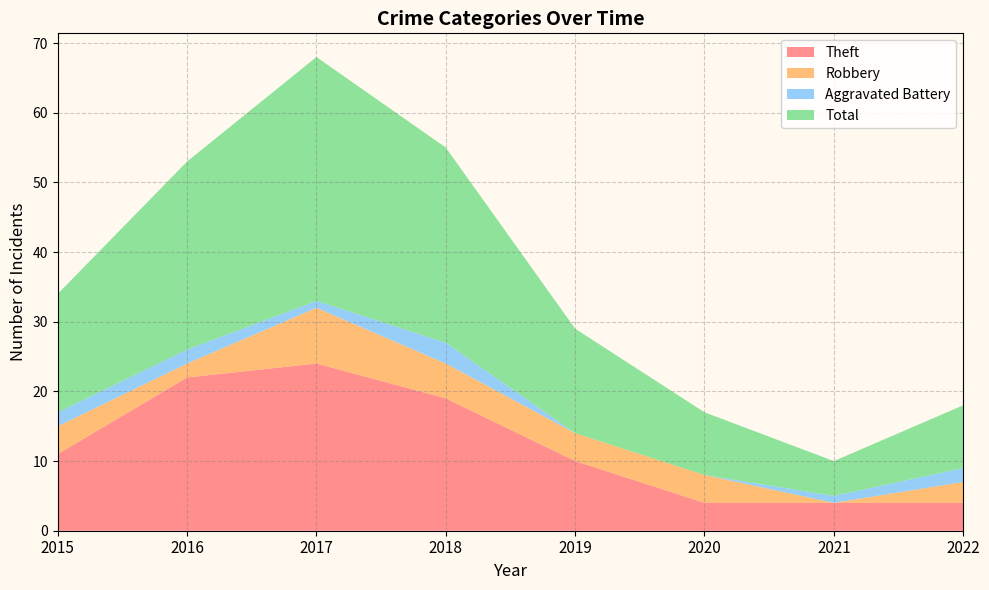

Reading left to right, transcribe all the data shown in this chart.

Theft: 2015=11	2016=22	2017=24	2018=19	2019=10	2020=4	2021=4	2022=4
Robbery: 2015=4	2016=2	2017=8	2018=5	2019=4	2020=4	2021=0	2022=3
Aggravated Battery: 2015=2	2016=2	2017=1	2018=3	2019=0	2020=0	2021=1	2022=2
Total: 2015=17	2016=27	2017=35	2018=28	2019=15	2020=9	2021=5	2022=9